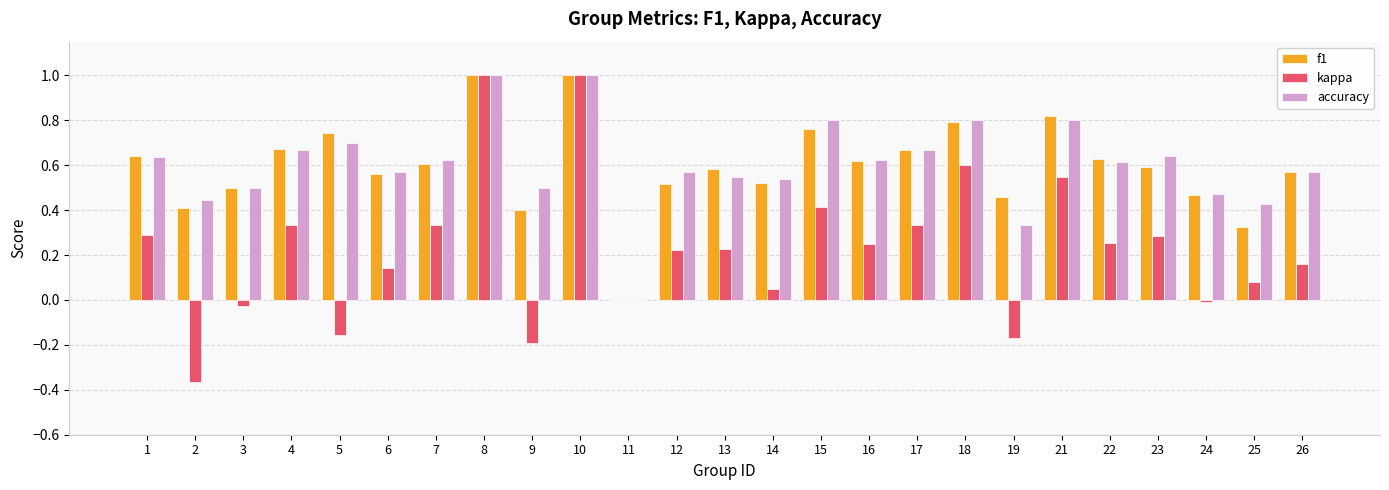

What is the maximum value shown in the chart?

1.0